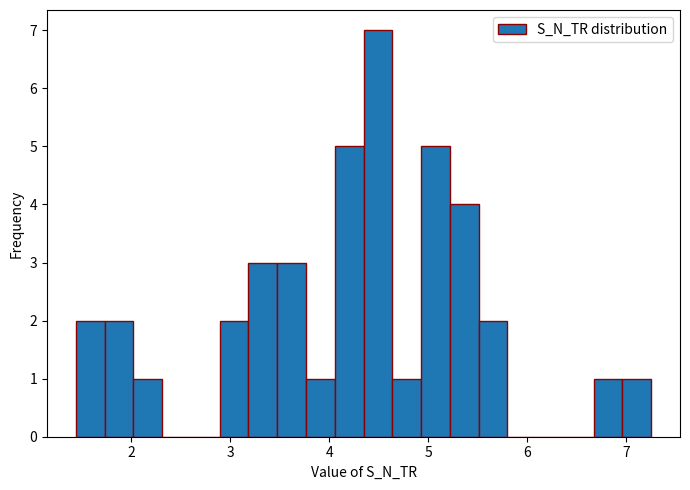

Around what value on the x-axis is the tallest bar? Give the approximate position of its centre, as read against the axis.

4.5